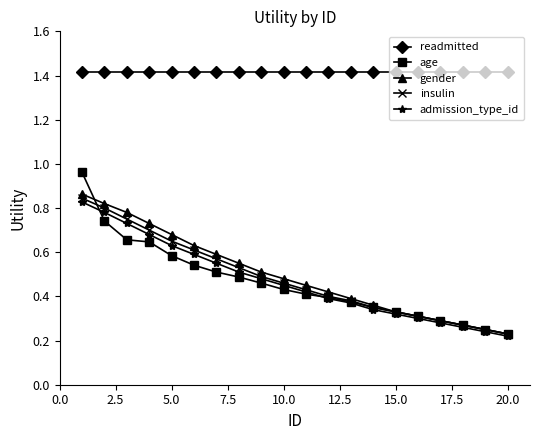

How many lines are shown in the chart?

5